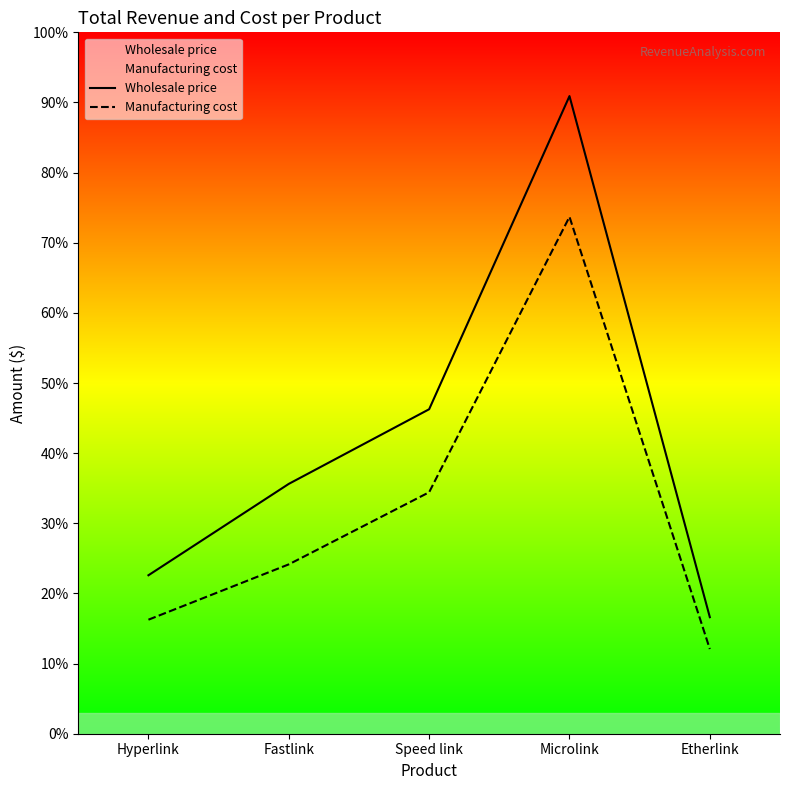

How many distinct data groups are displayed?

2